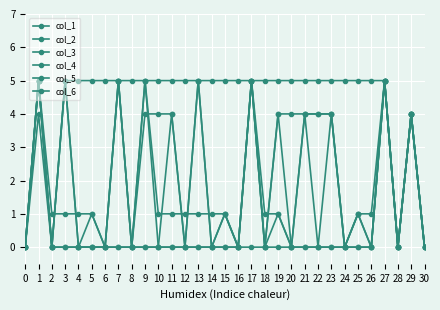

Does the chart display data point markers on the line(s)?

Yes